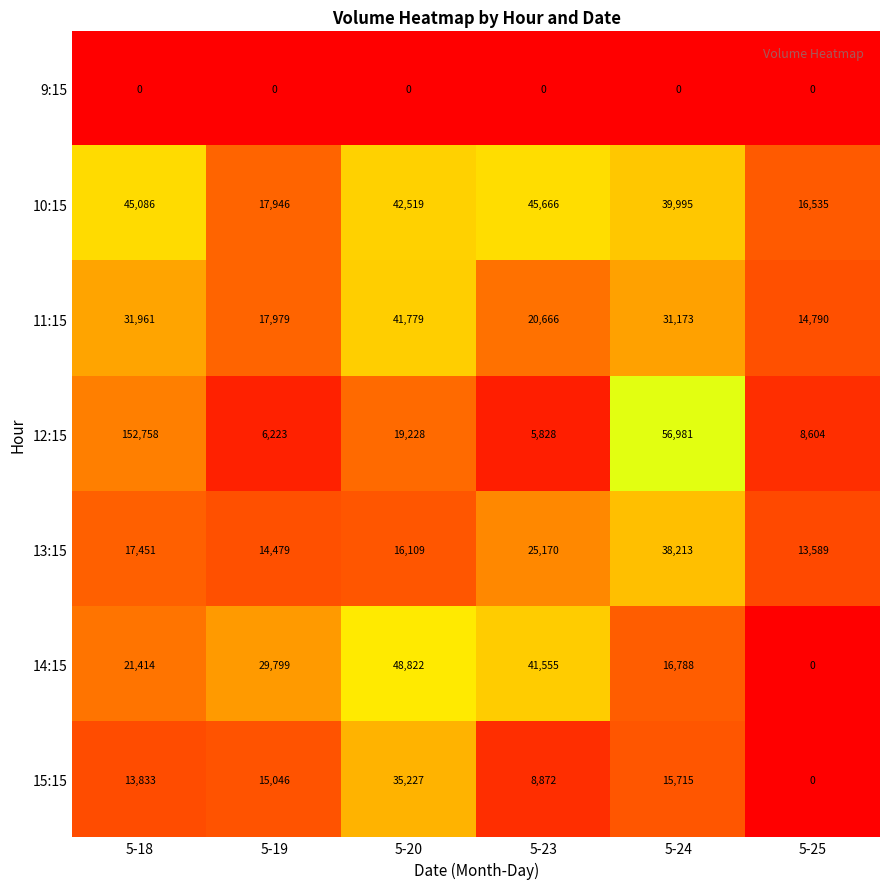

Which series has the largest range (max minus min)?

12:15